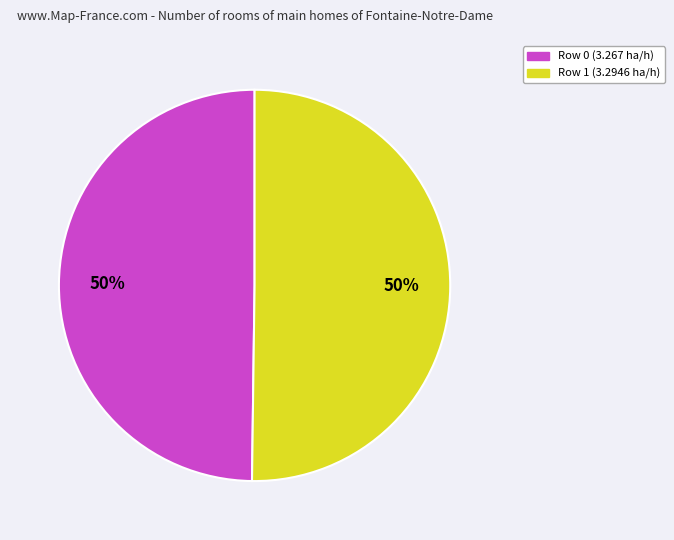

Combined, do Row 1 and Row 0 account for over 50%?

Yes